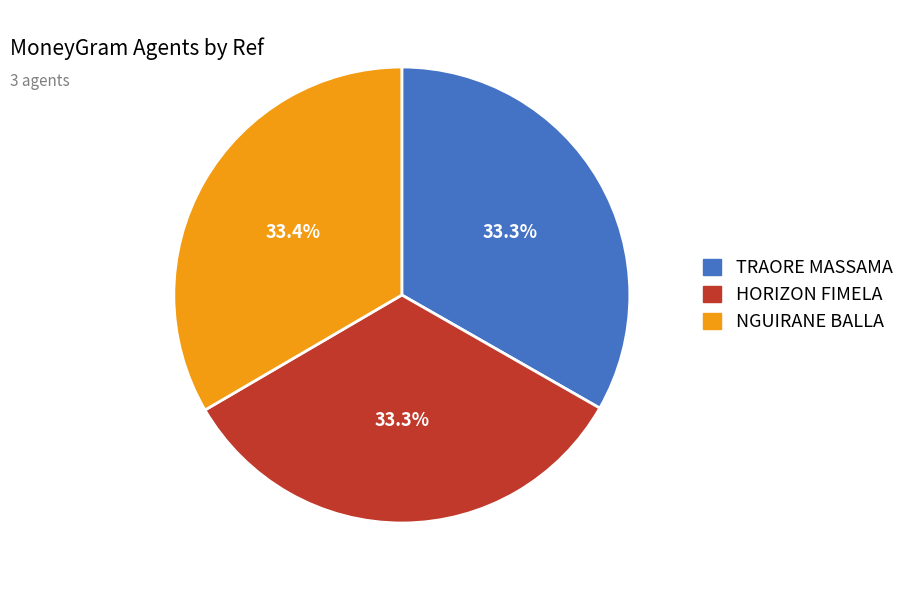

Does NGUIRANE BALLA represent more than half of the total?

No